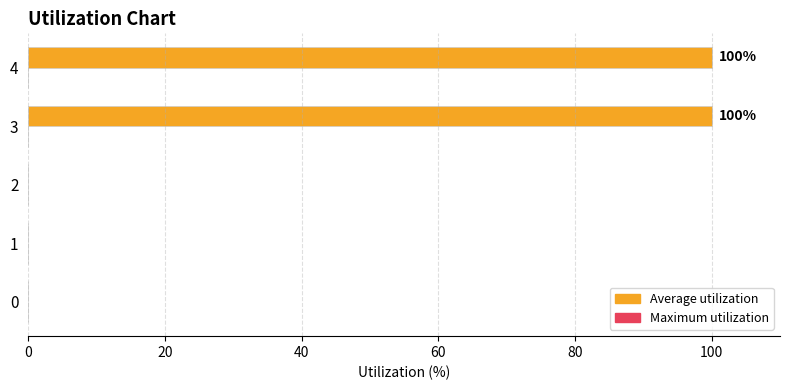

Between 2 and 4, which is larger?

4